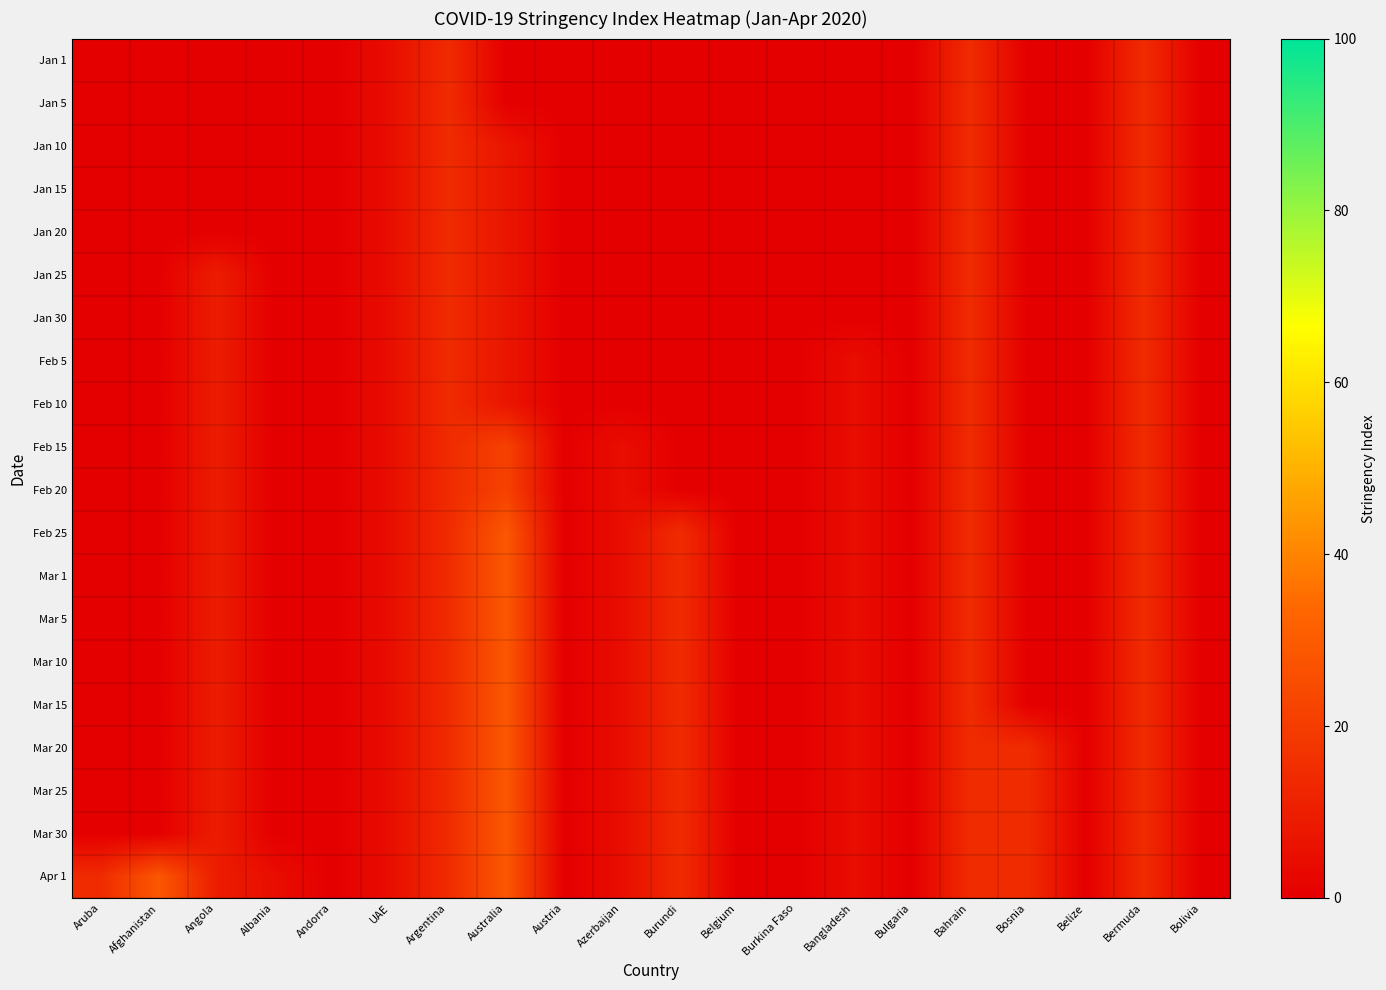

Which category has the lowest value across all series?

Aruba